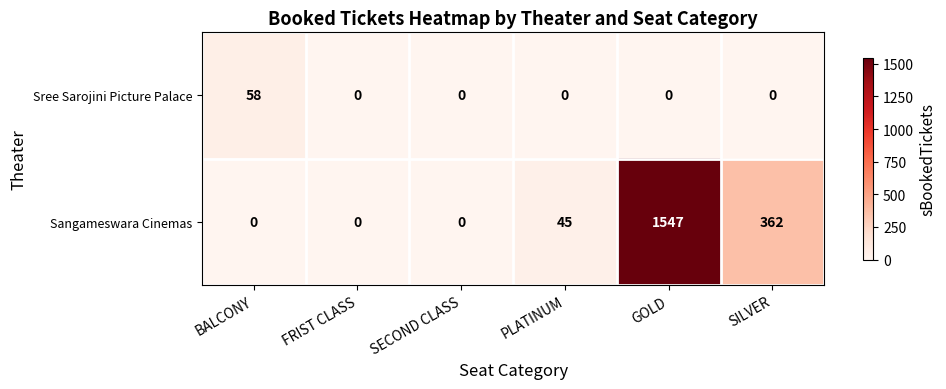

What is the difference between the maximum and second lowest values in the Sangameswara Cinemas series?

1547